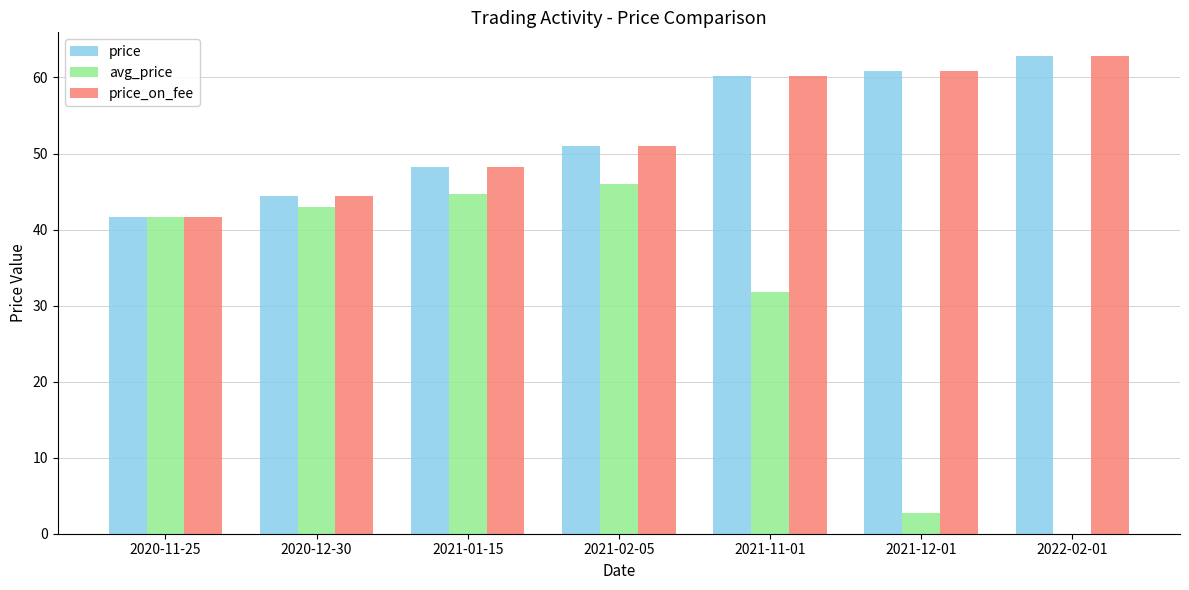

What is the spread (max minus min) of values at 2021-11-01?

28.4